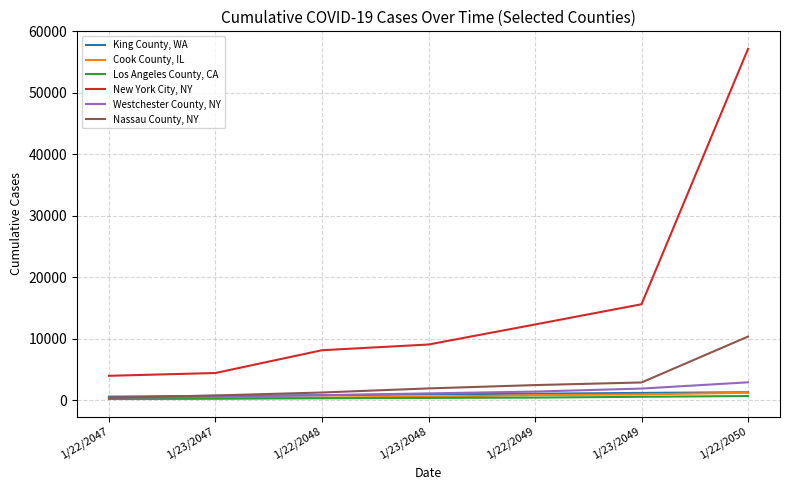

The Nassau County, NY series shows 372 at 1/22/2047. True or false?

True